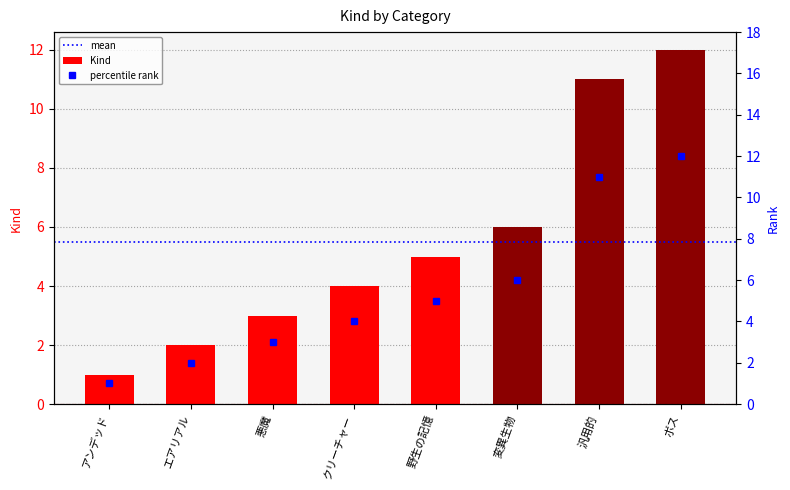

What is the value of the 1st bar from the left?

1